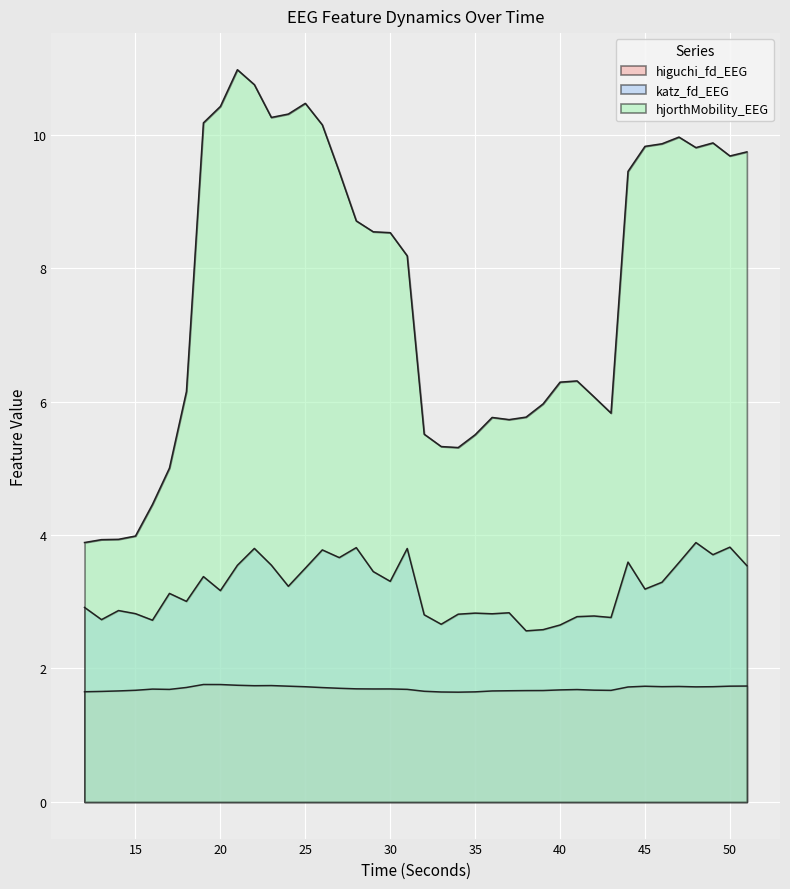

The value of katz_fd_EEG at 15 is 1.1. True or false?

False